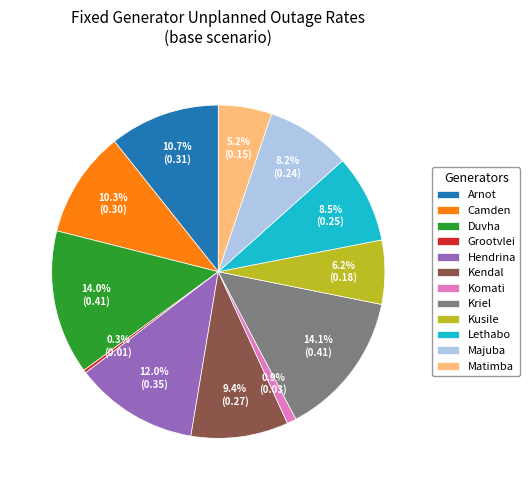

Is it true that Hendrina is 12% of the pie?

True